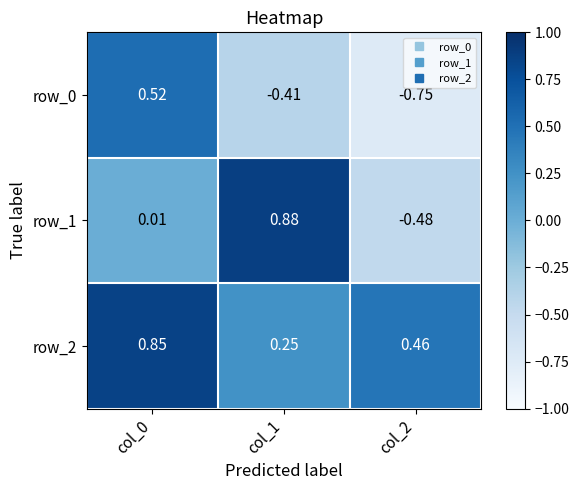

Is the value of row_0 at col_0 greater than the value of row_1 at col_2?

Yes